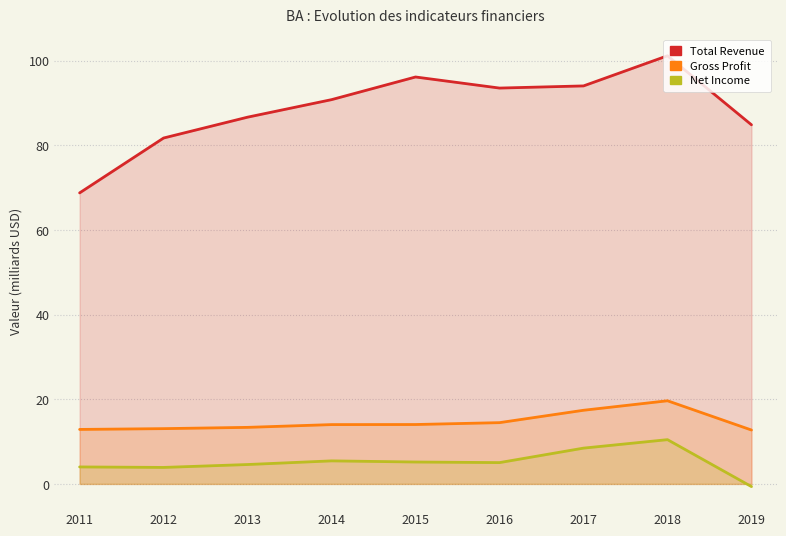

At which category does Net Income reach its first local valley?

2012